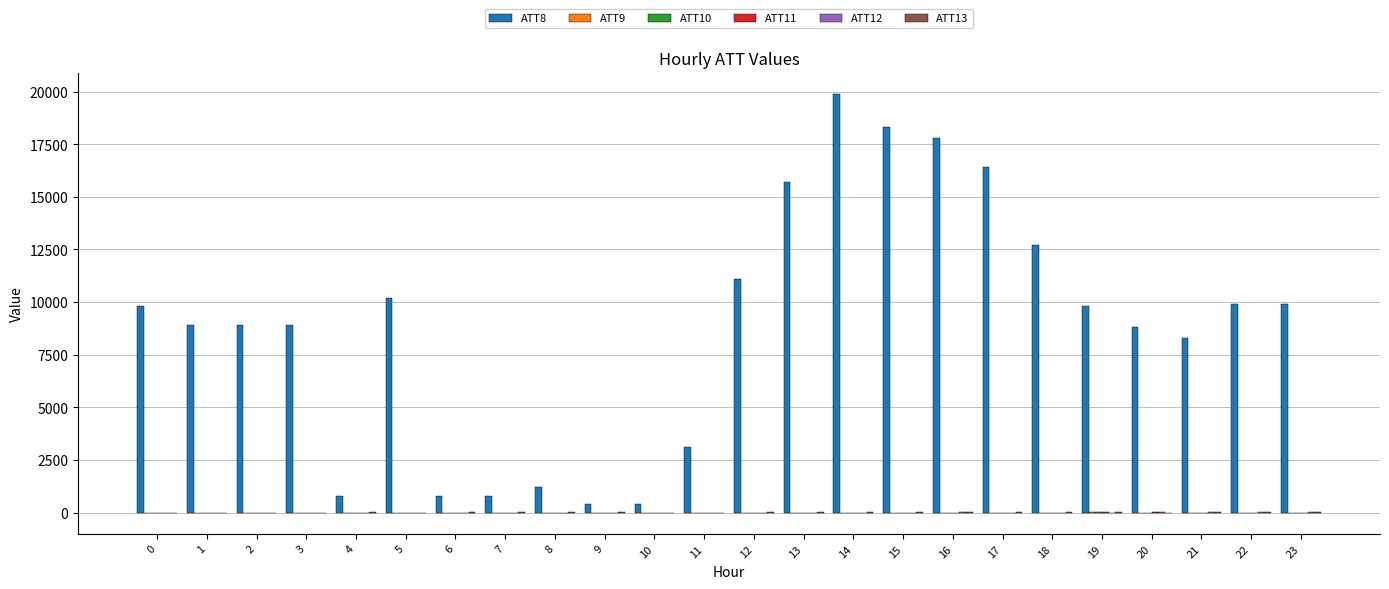

What is the greatest value displayed?

19900.0